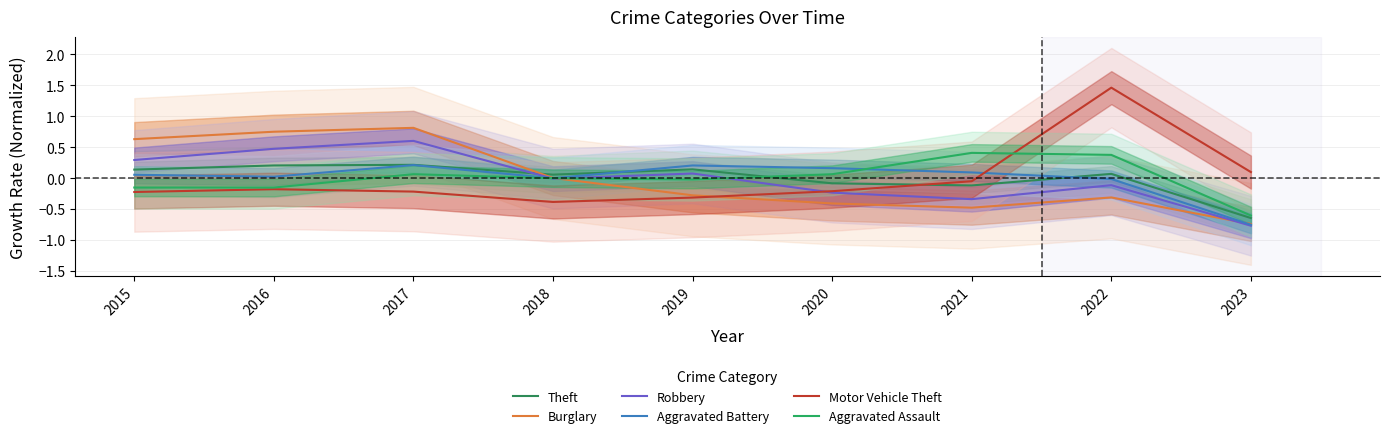

What is the minimum value for Robbery?

-0.8